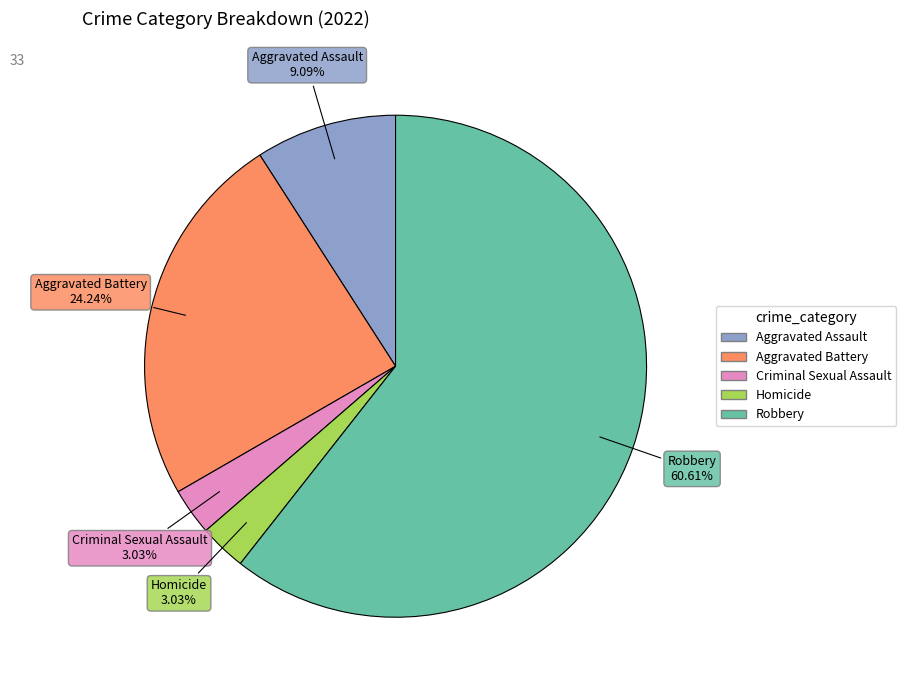

To the nearest percent, what is the combined percentage of Aggravated Battery and Criminal Sexual Assault?

27%